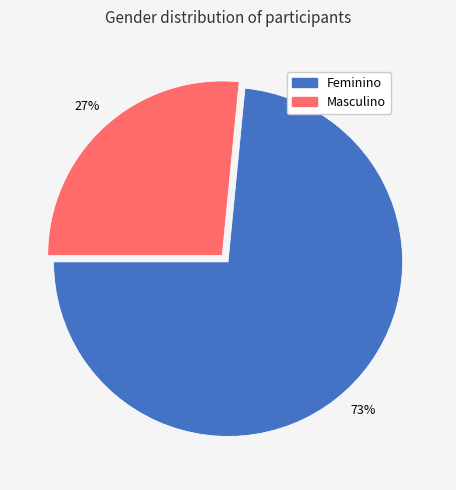

Is the sum of Masculino and Feminino greater than half?

Yes